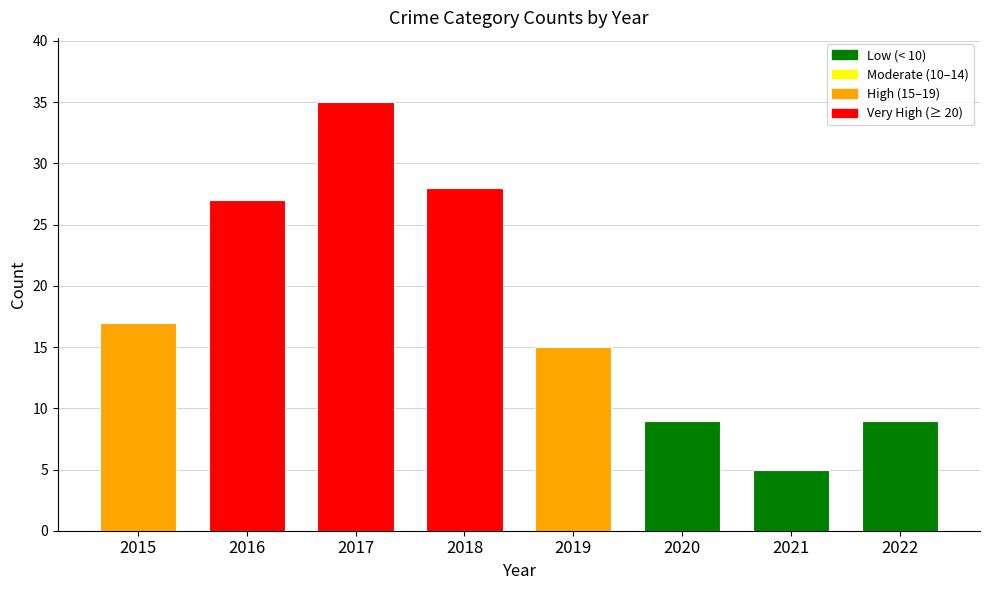

Between 2017 and 2020, which is larger?

2017